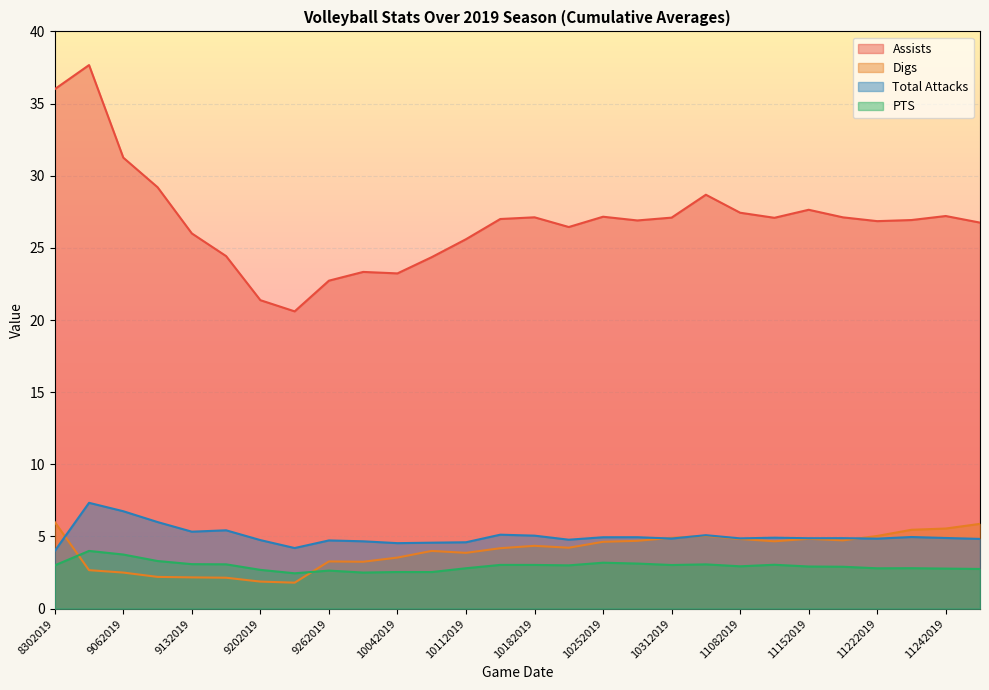

Reading left to right, what are all the values shown in this chart?

Assists: 8302019=36.0	9032019=37.7	9062019=31.2	9072019=29.2	9132019=26.0	9142019=24.4	9202019=21.4	9212019=20.6	9262019=22.7	9282019=23.3	10042019=23.2	10052019=24.4	10112019=25.6	10122019=27.0	10182019=27.1	10192019=26.4	10252019=27.2	10262019=26.9	10312019=27.1	11022019=28.7	11082019=27.4	11092019=27.1	11152019=27.6	11162019=27.1	11222019=26.9	11232019=26.9	11242019=27.2	12062019=26.8
Digs: 8302019=6.0	9032019=2.7	9062019=2.5	9072019=2.2	9132019=2.2	9142019=2.1	9202019=1.9	9212019=1.8	9262019=3.3	9282019=3.2	10042019=3.5	10052019=4.0	10112019=3.9	10122019=4.2	10182019=4.4	10192019=4.2	10252019=4.6	10262019=4.7	10312019=4.9	11022019=5.0	11082019=4.8	11092019=4.7	11152019=4.8	11162019=4.7	11222019=5.0	11232019=5.5	11242019=5.6	12062019=5.9
Total Attacks: 8302019=4.0	9032019=7.3	9062019=6.8	9072019=6.0	9132019=5.3	9142019=5.4	9202019=4.8	9212019=4.2	9262019=4.7	9282019=4.7	10042019=4.5	10052019=4.6	10112019=4.6	10122019=5.1	10182019=5.1	10192019=4.8	10252019=4.9	10262019=5.0	10312019=4.9	11022019=5.1	11082019=4.9	11092019=4.9	11152019=4.9	11162019=4.9	11222019=4.9	11232019=5.0	11242019=4.9	12062019=4.8
PTS: 8302019=3.0	9032019=4.0	9062019=3.8	9072019=3.3	9132019=3.1	9142019=3.1	9202019=2.7	9212019=2.5	9262019=2.6	9282019=2.5	10042019=2.5	10052019=2.5	10112019=2.8	10122019=3.0	10182019=3.0	10192019=3.0	10252019=3.2	10262019=3.1	10312019=3.0	11022019=3.1	11082019=2.9	11092019=3.0	11152019=2.9	11162019=2.9	11222019=2.8	11232019=2.8	11242019=2.8	12062019=2.8